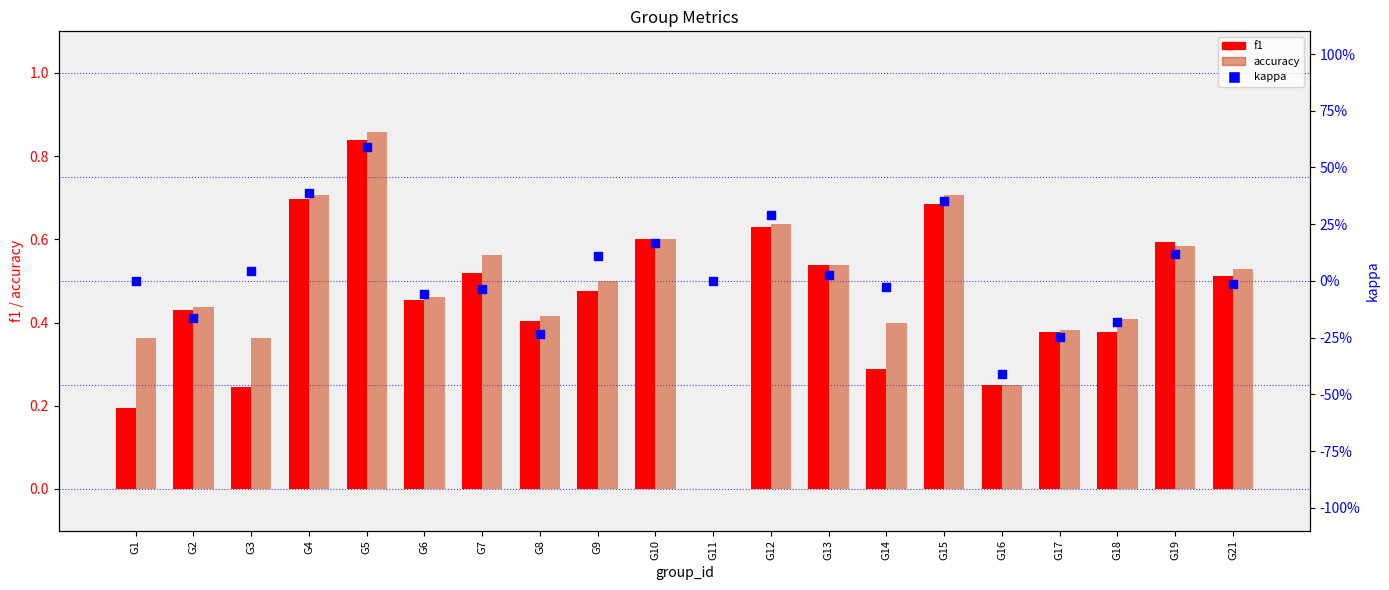

What are all the series names shown in the legend?

f1, accuracy, kappa